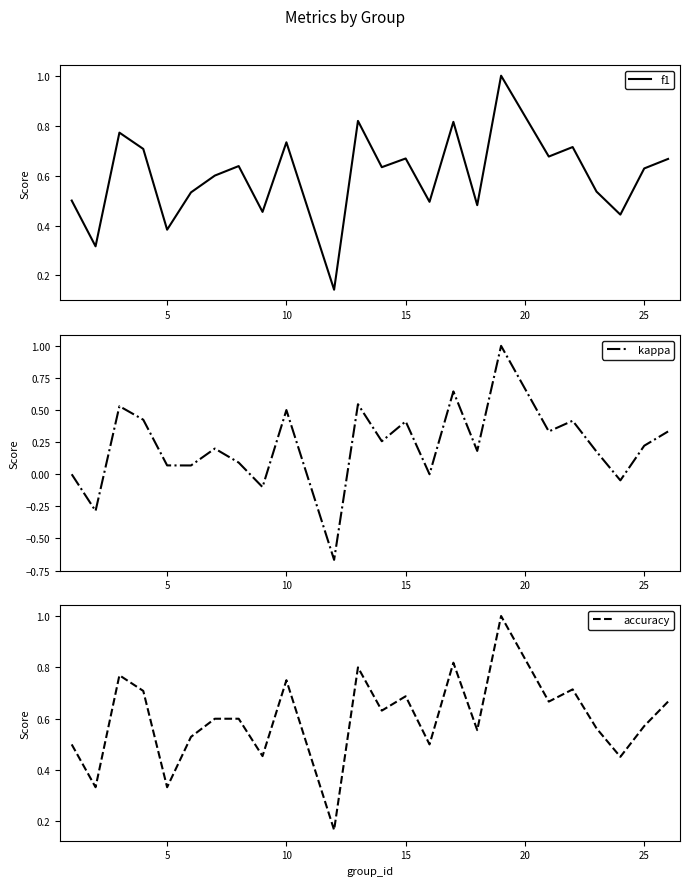

What is the maximum value for f1?

1.0